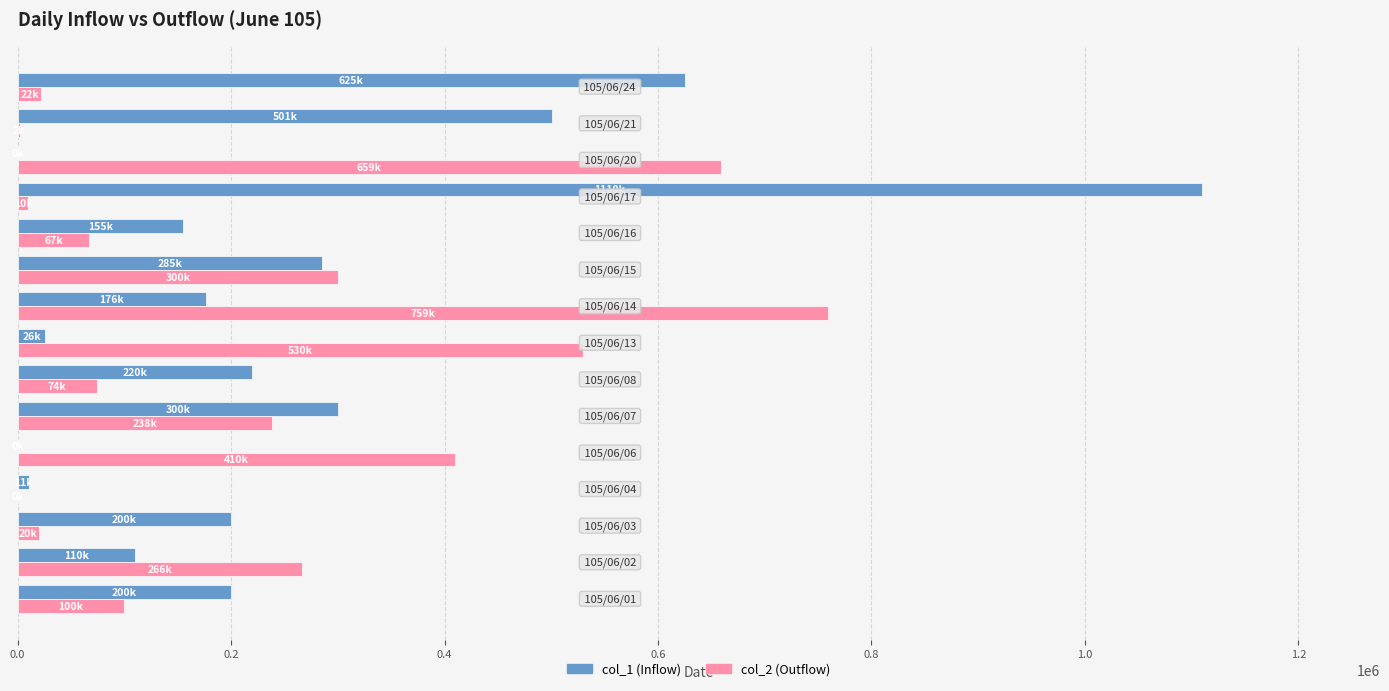

What is the greatest value displayed?

1110000